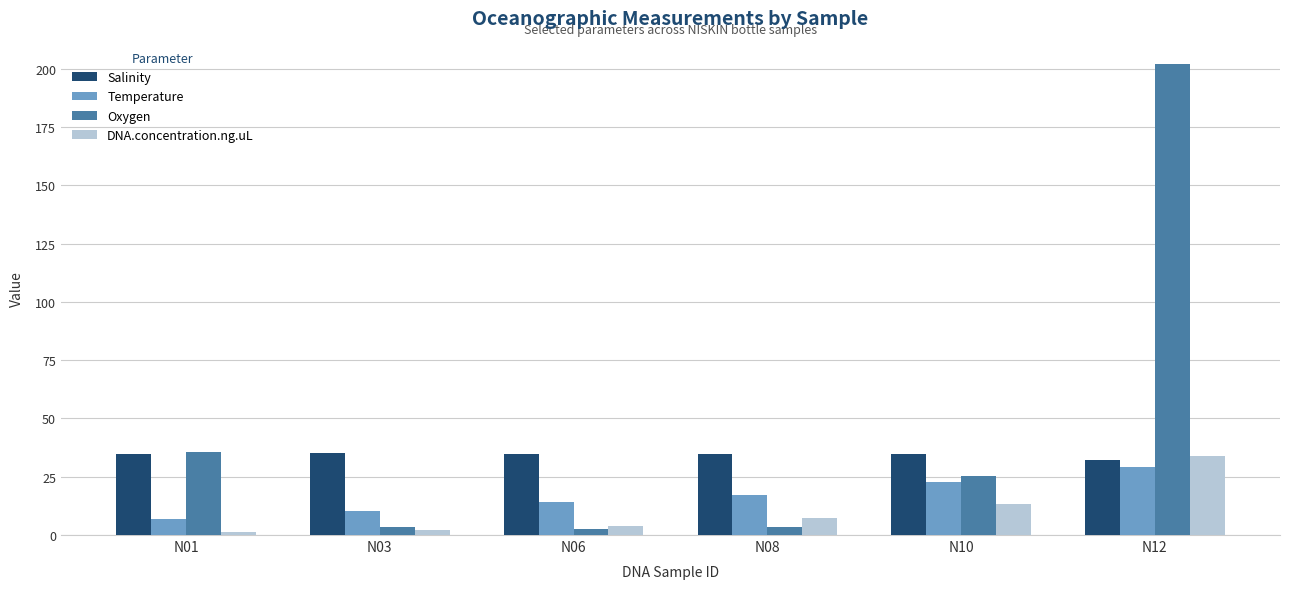

Rank the series by their average value, from highest to lowest.

Oxygen, Salinity, Temperature, DNA.concentration.ng.uL